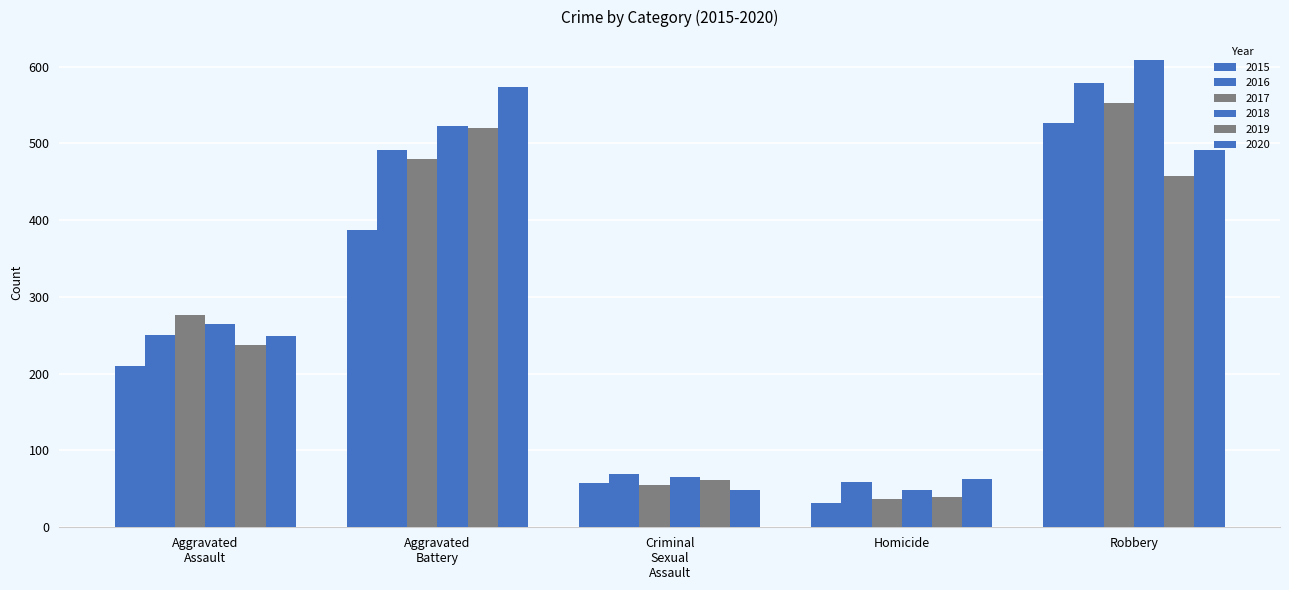

How many values in the 2015 series are below 210?

2